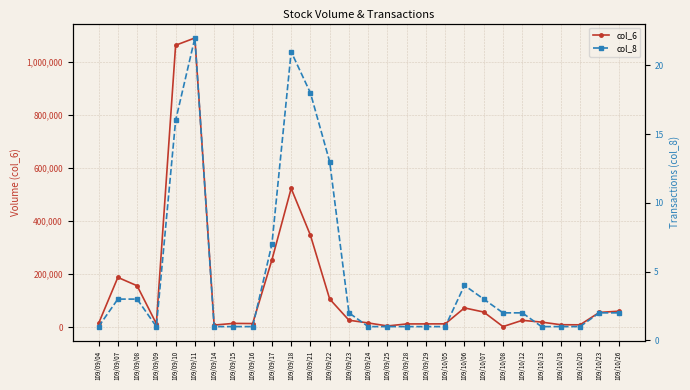

What is the approximate value of col_6 at 109/09/08, to the nearest 100?

156500